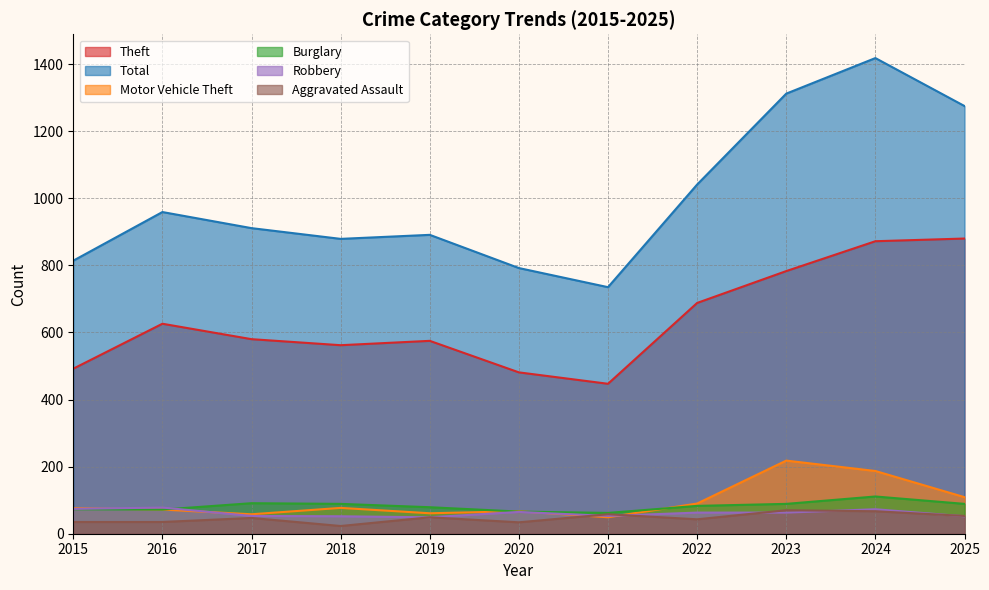

How many data points does each series have?

11